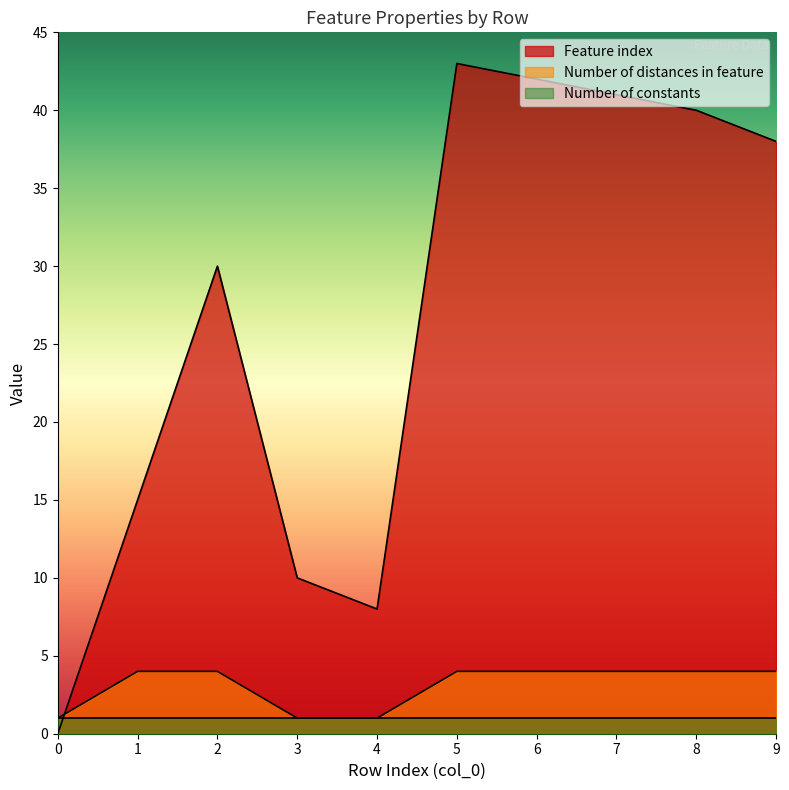

How many positive values does the Feature index series have?

9